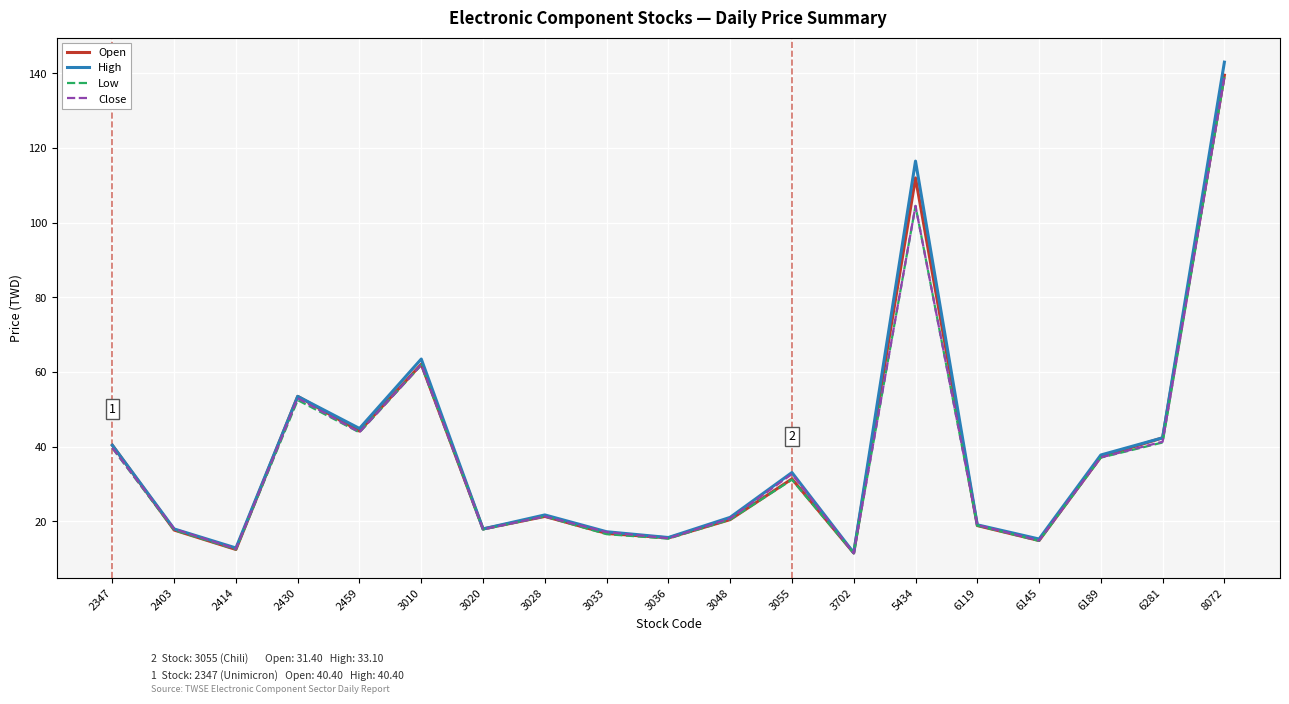

Where is Low nearest to the value 75?

3010